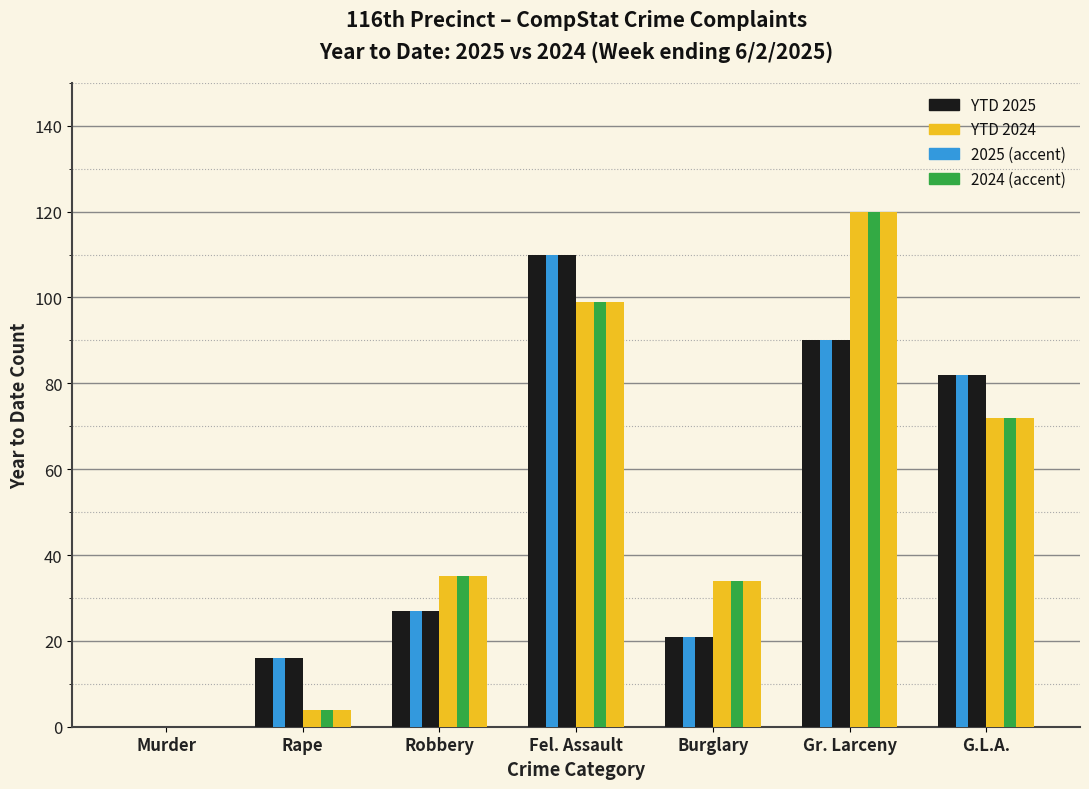

Reading right to left, list all the values displayed in this chart.

YTD 2025: G.L.A.=82	Gr. Larceny=90	Burglary=21	Fel. Assault=110	Robbery=27	Rape=16	Murder=0
YTD 2024: G.L.A.=72	Gr. Larceny=120	Burglary=34	Fel. Assault=99	Robbery=35	Rape=4	Murder=0
2025 (accent): G.L.A.=82	Gr. Larceny=90	Burglary=21	Fel. Assault=110	Robbery=27	Rape=16	Murder=0
2024 (accent): G.L.A.=72	Gr. Larceny=120	Burglary=34	Fel. Assault=99	Robbery=35	Rape=4	Murder=0